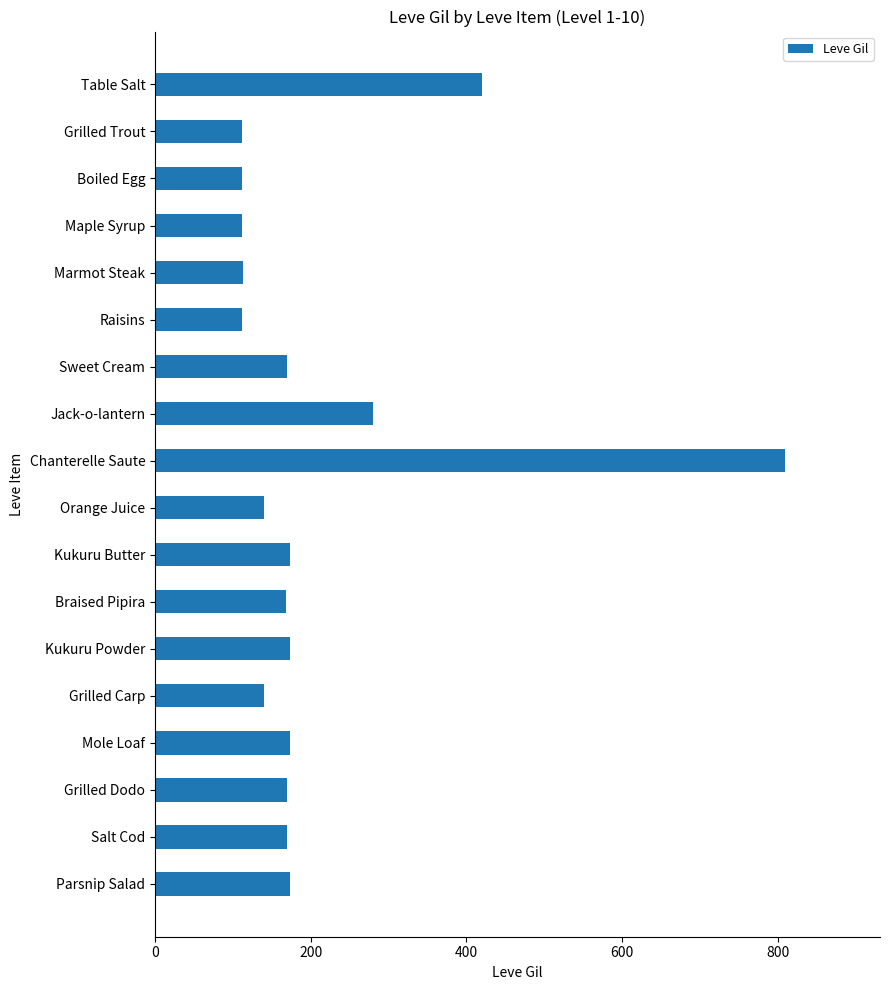

Where is the data nearest to the value 461?

Table Salt